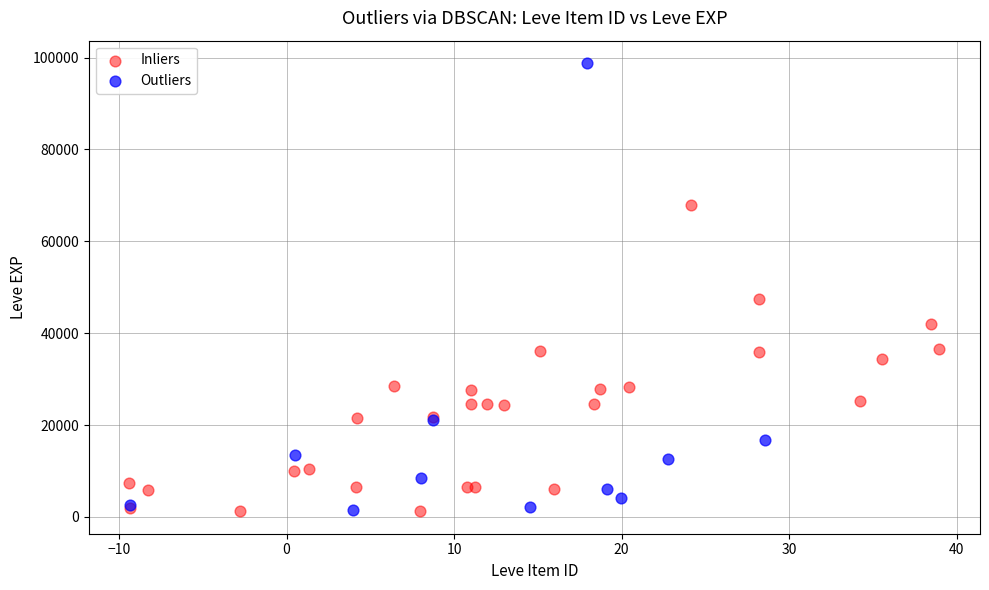

Which series has the widest spread of Y values?

Outliers